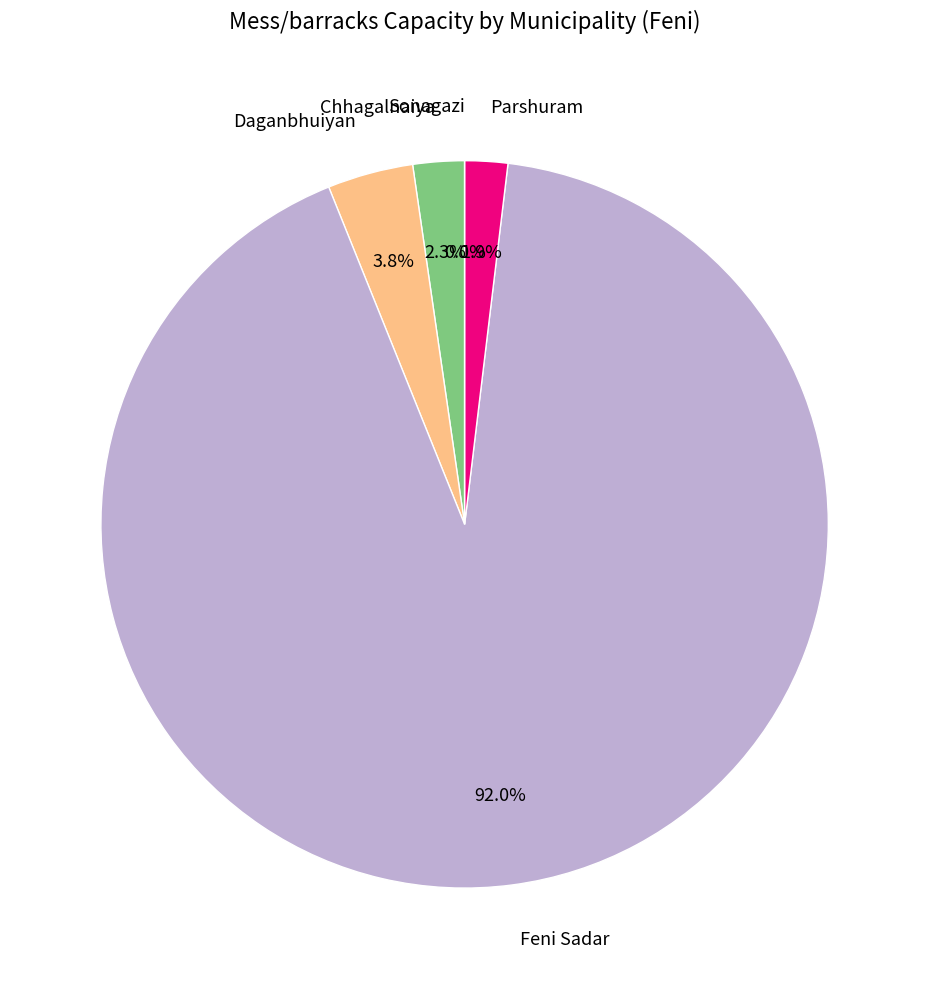

How many slices are in this pie chart?

5